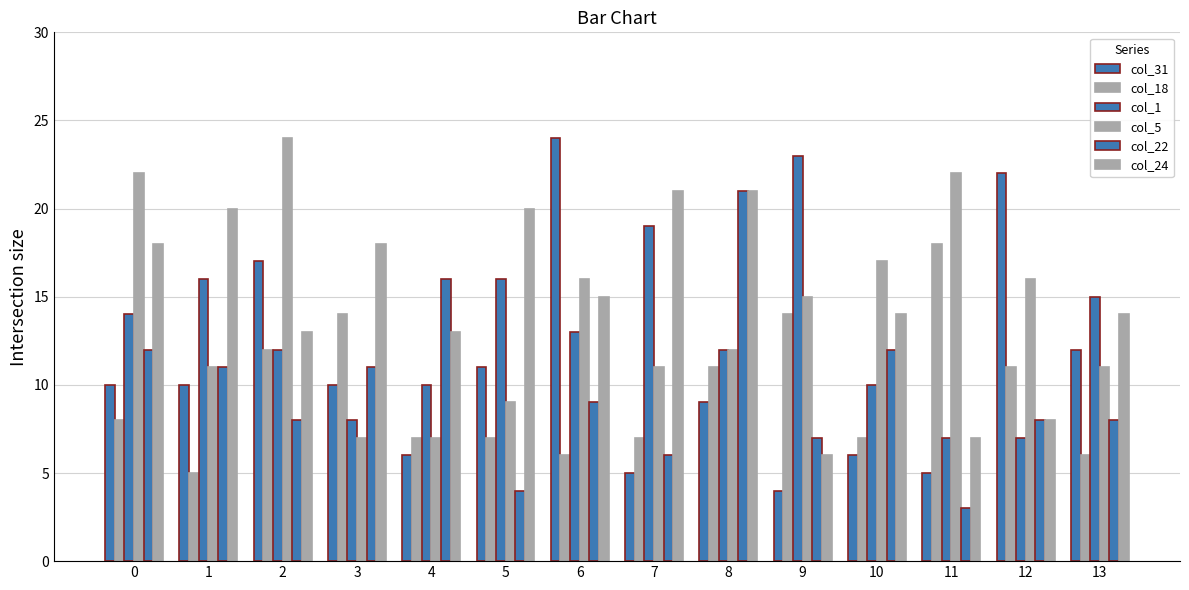

What is the value of the col_31 bar at the 7th from the left?

24